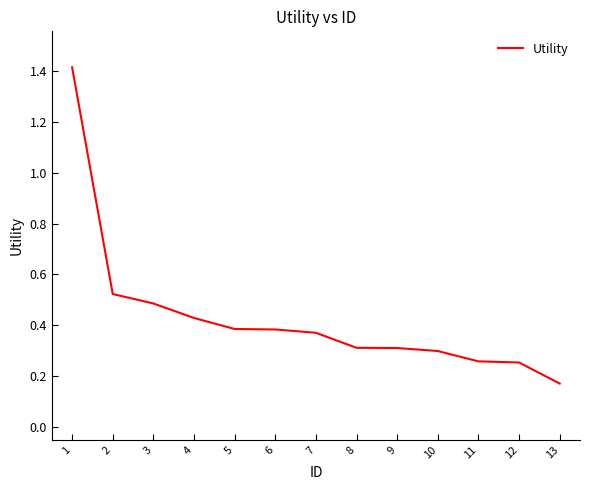

What is the greatest value displayed?

1.4